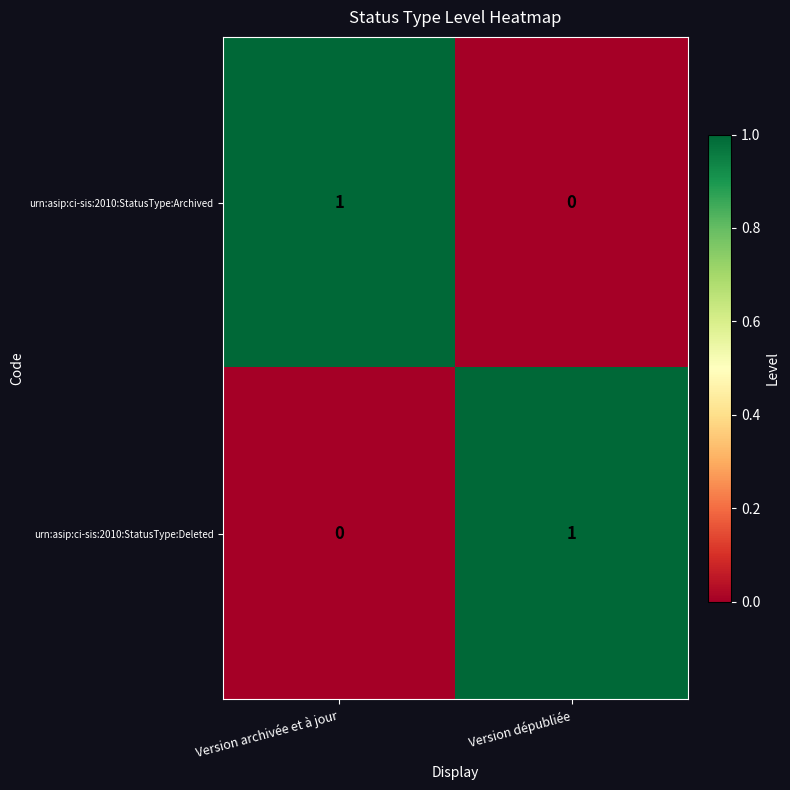

Reading left to right, what are all the values shown in this chart?

urn:asip:ci-sis:2010:StatusType:Archived: 1	0
urn:asip:ci-sis:2010:StatusType:Deleted: 0	1